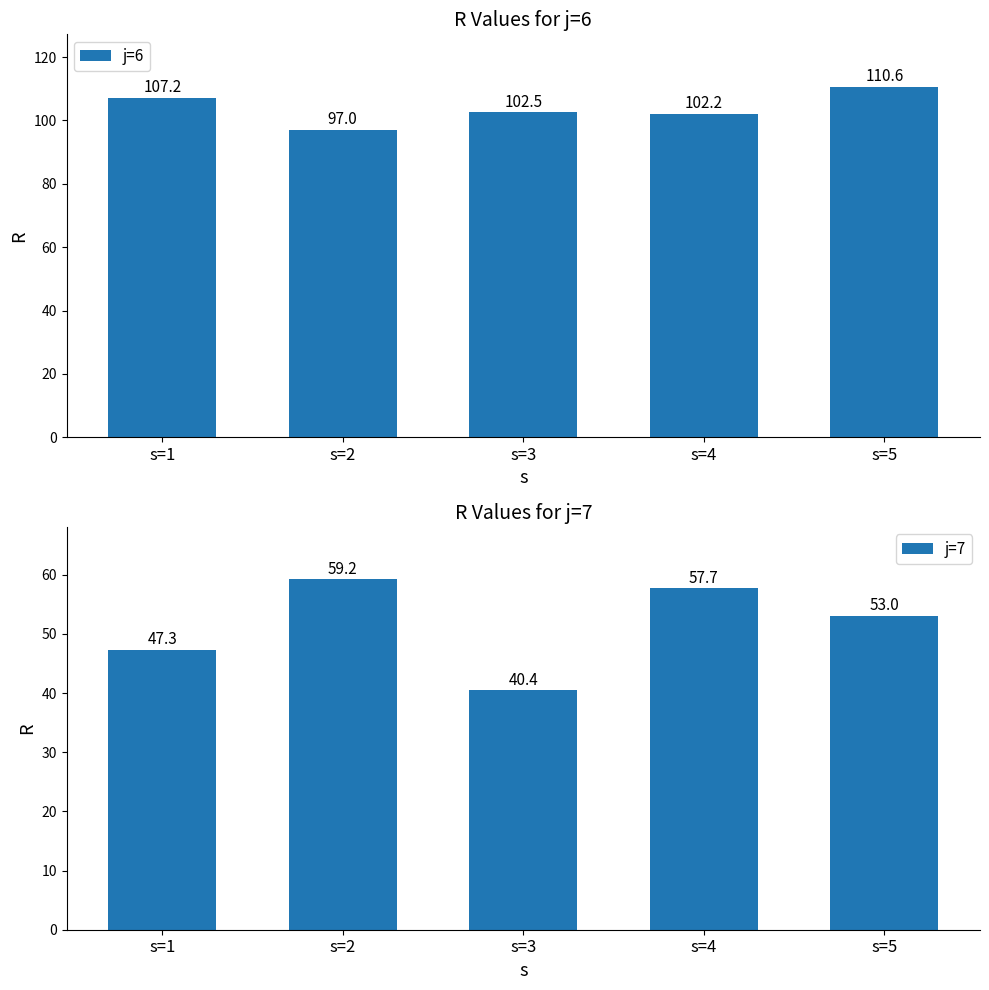

What is the approximate value of j=6 at s=3?

102.5